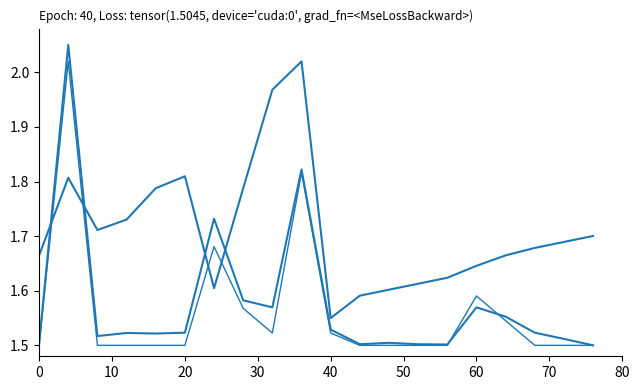

Does the chart display data point markers on the line(s)?

No